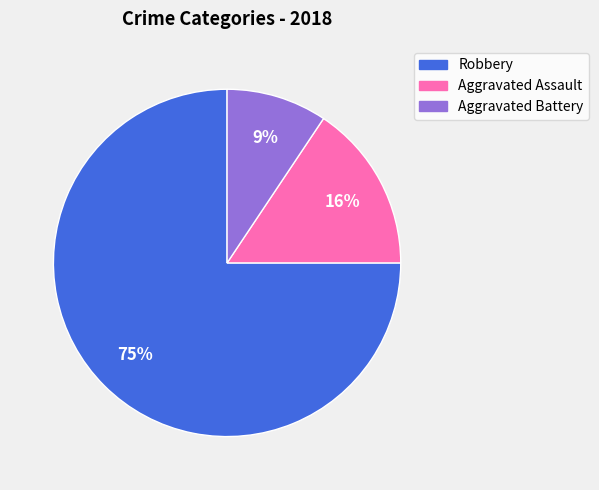

Is there a majority slice in this chart?

Yes